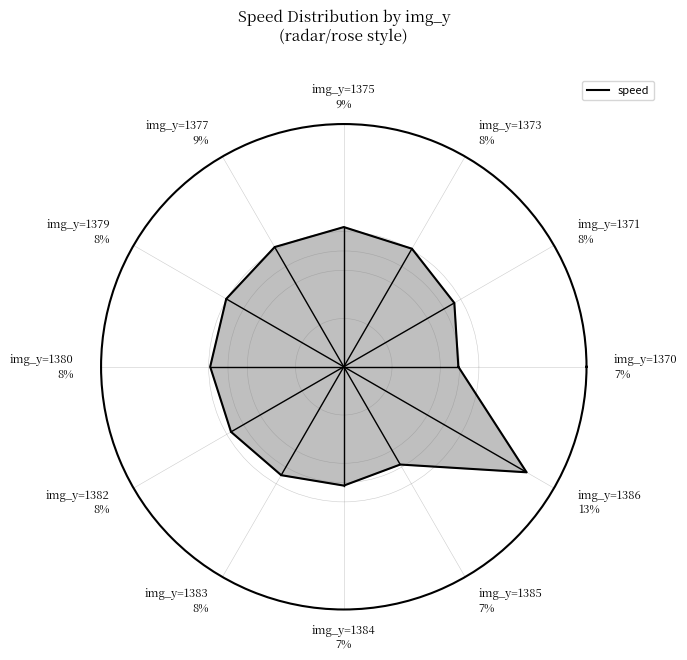

Do 7 and 4 together represent more than half of the pie?

No